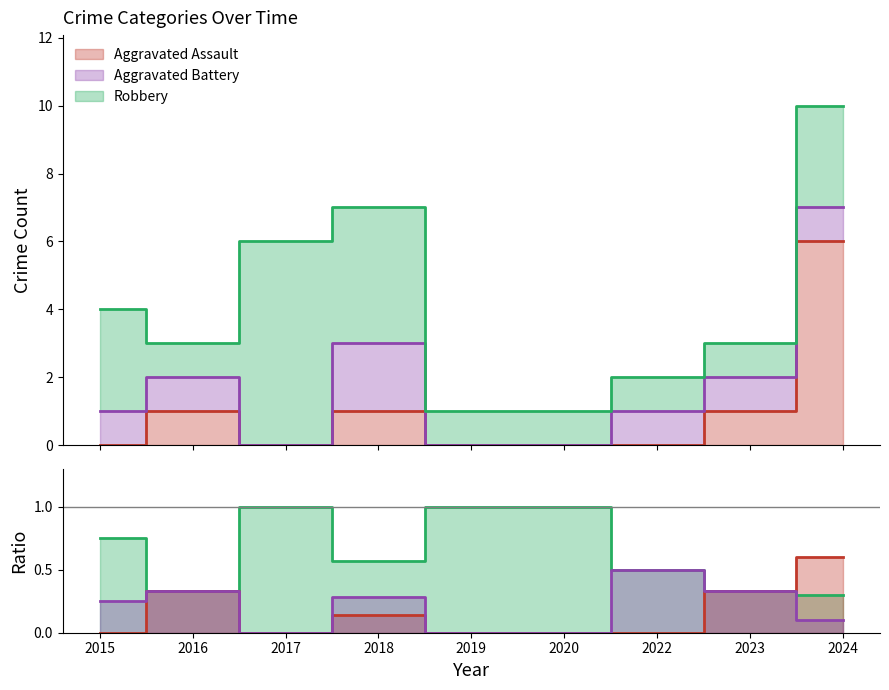

Where is Robbery nearest to the value 3?

2015